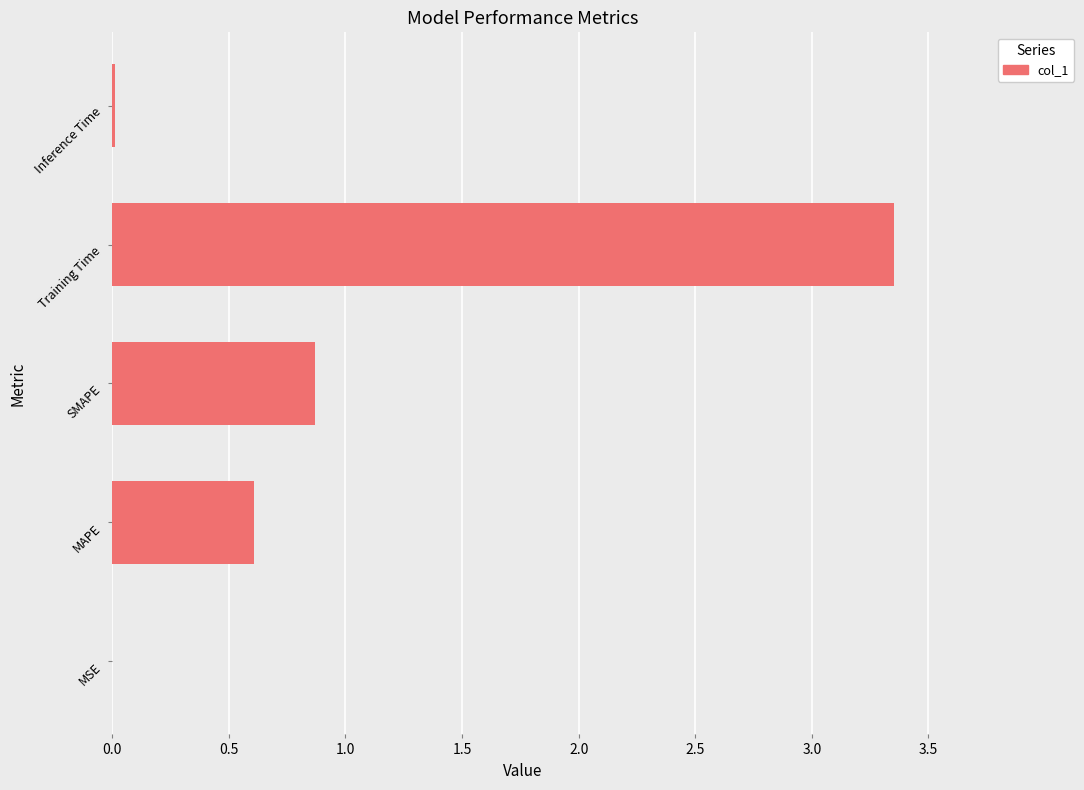

Where is the data nearest to the value 1?

SMAPE